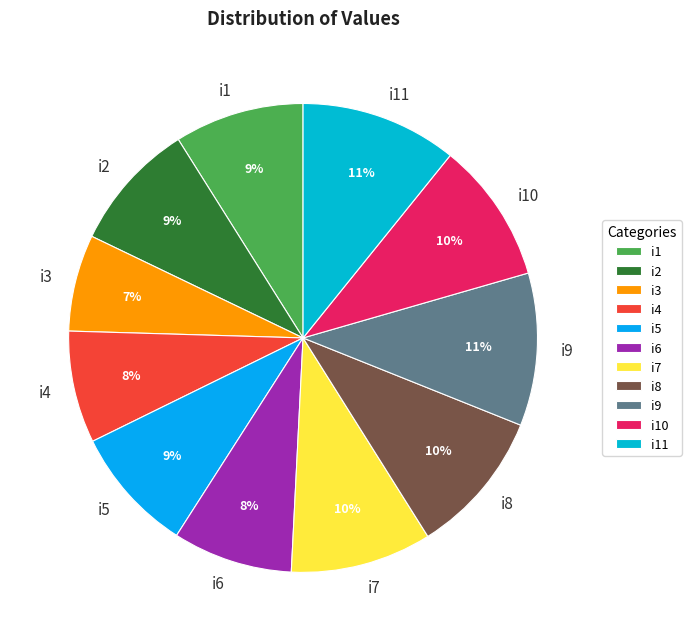

True or false: i10 accounts for 10% of the total.

True